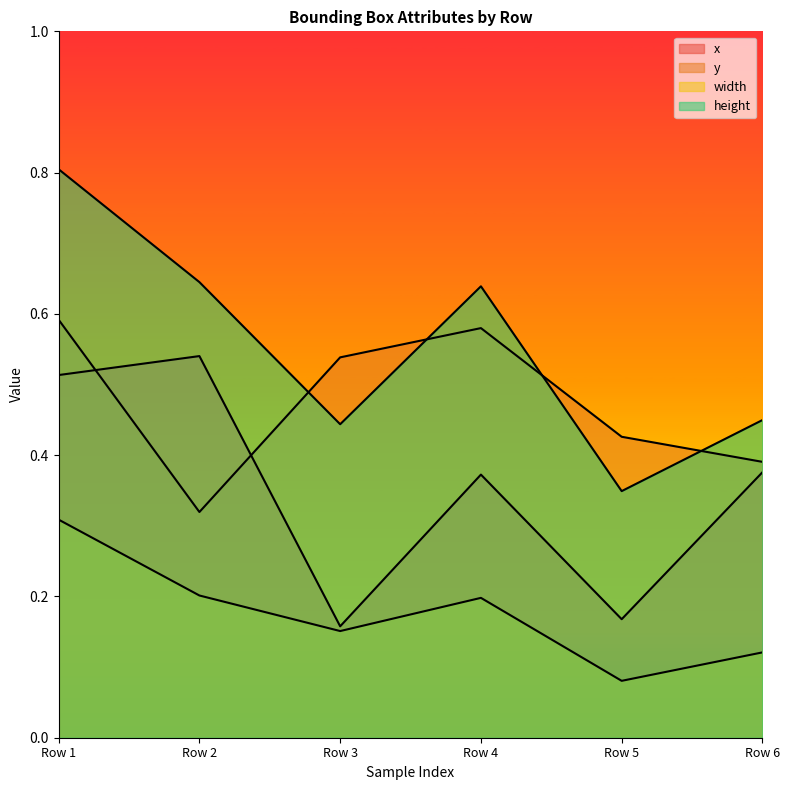

How many lines are shown in the chart?

4